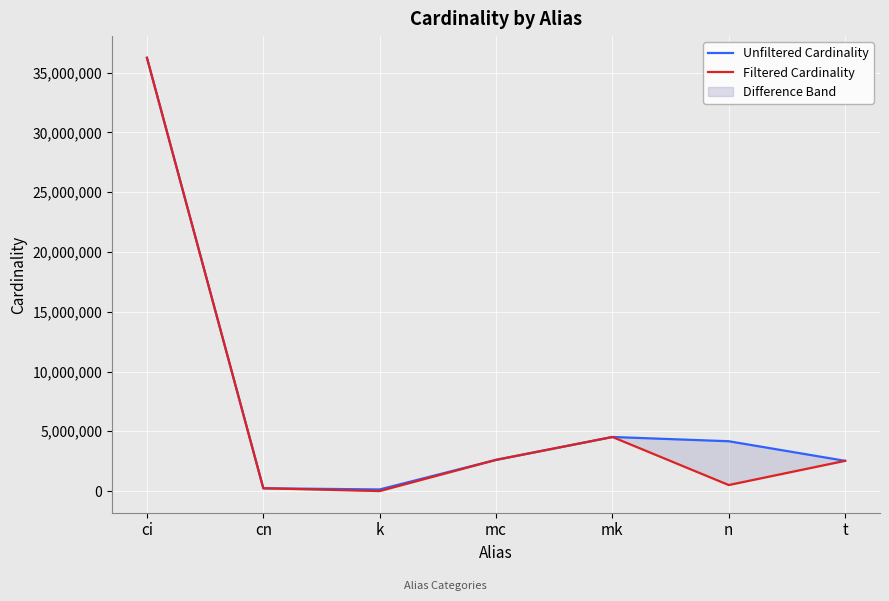

Is it true that Filtered Cardinality equals 385159 at cn?

False